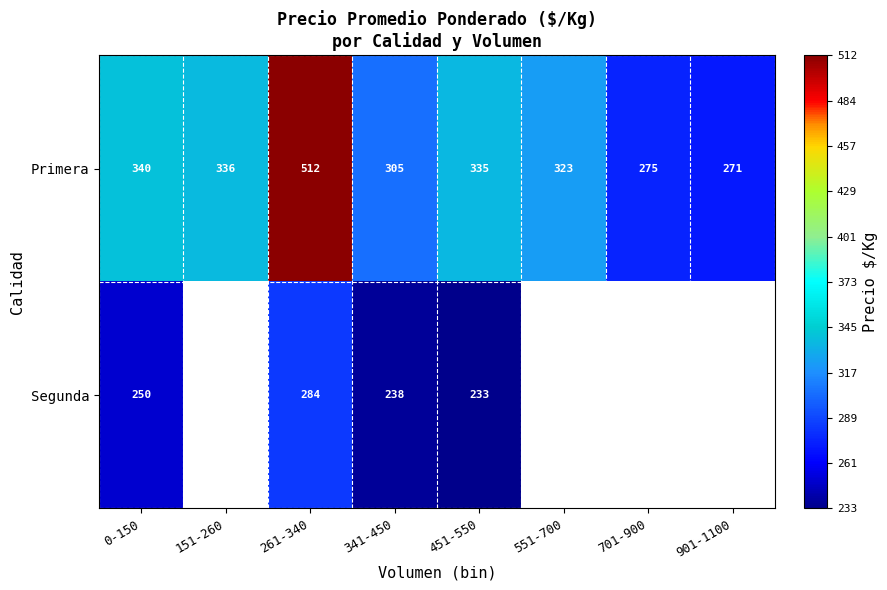

Which label corresponds to the largest value in the chart?

261-340